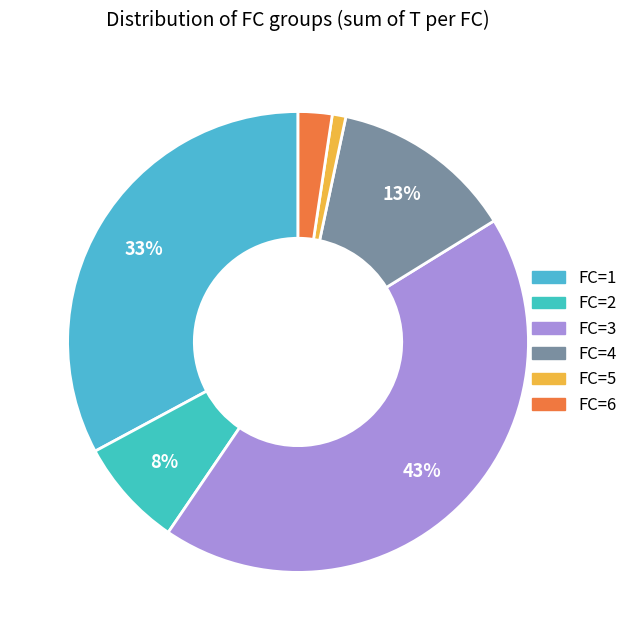

How many slices are in this pie chart?

6